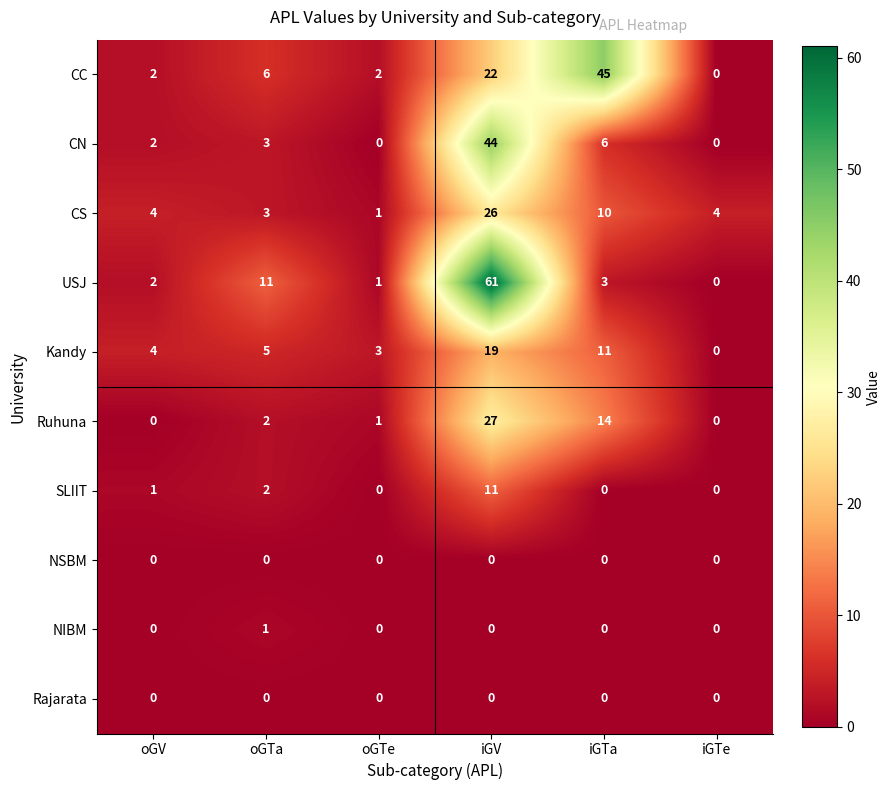

List the labels in order of Kandy value, smallest first.

iGTe, oGTe, oGV, oGTa, iGTa, iGV